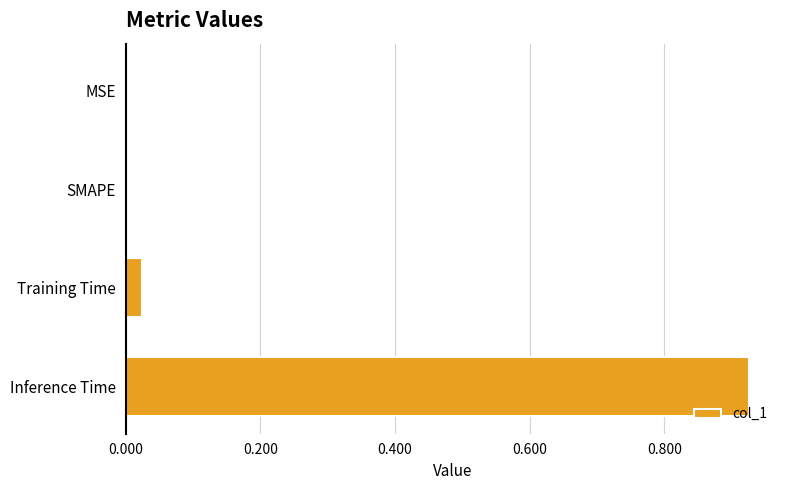

How many distinct data groups are displayed?

1